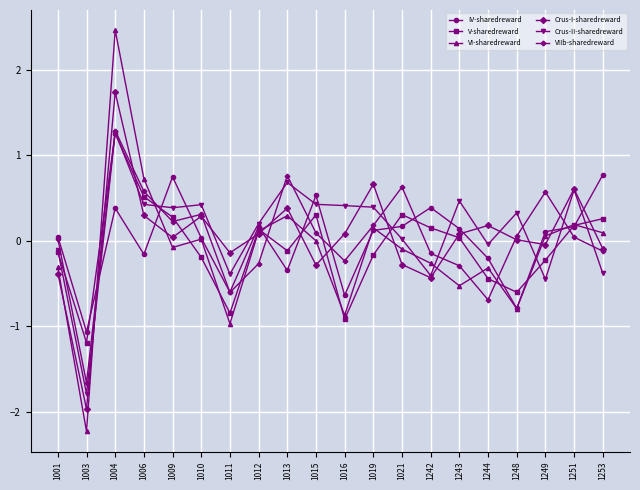

Which series ends up on top after the final intersection of VI-sharedreward and Crus-I-sharedreward?

VI-sharedreward